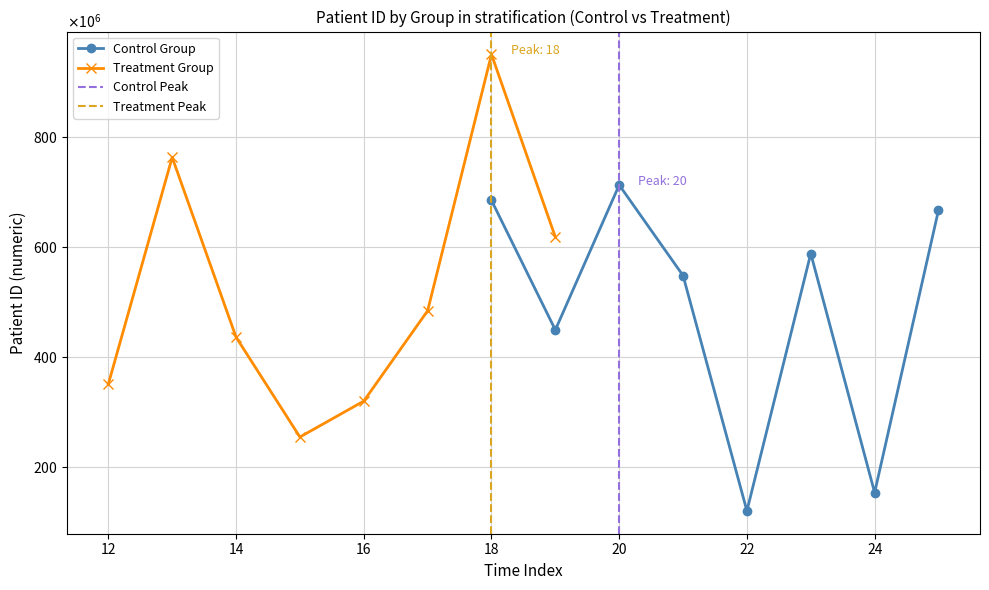

True or false: Treatment Group has a value of 175706957 at 18.

False